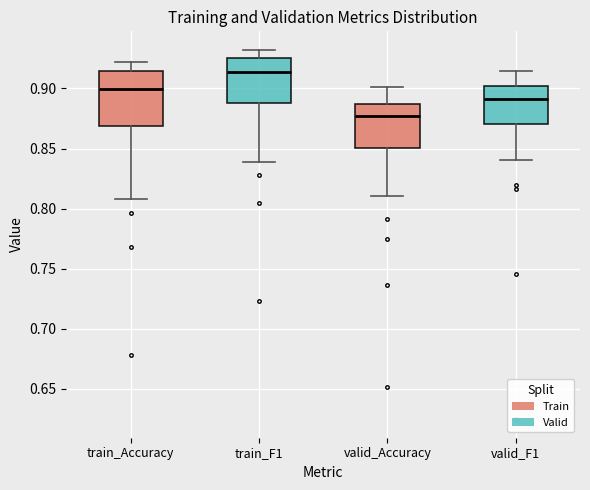

Comparing the boxes themselves (not the whiskers), which one is the tallest?

train_Accuracy